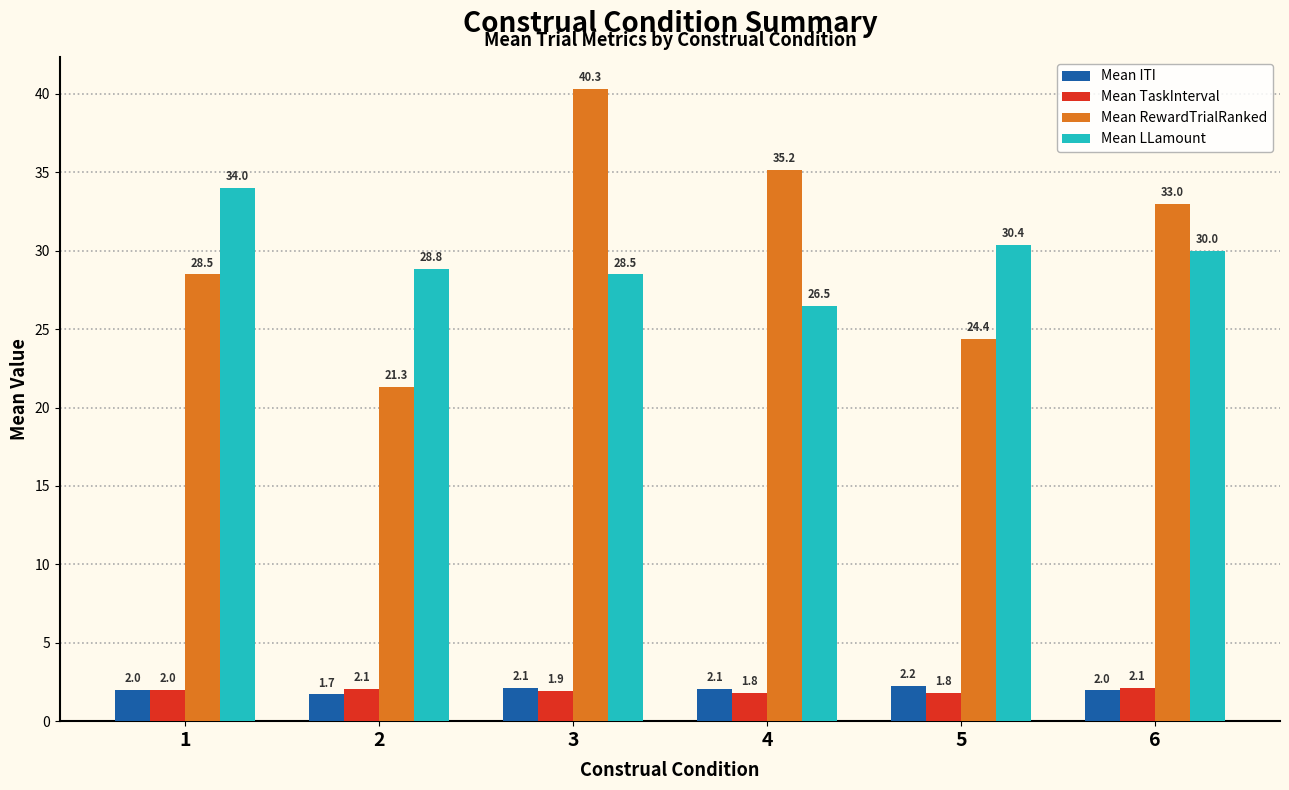

At which label does Mean ITI first exceed 2?

3